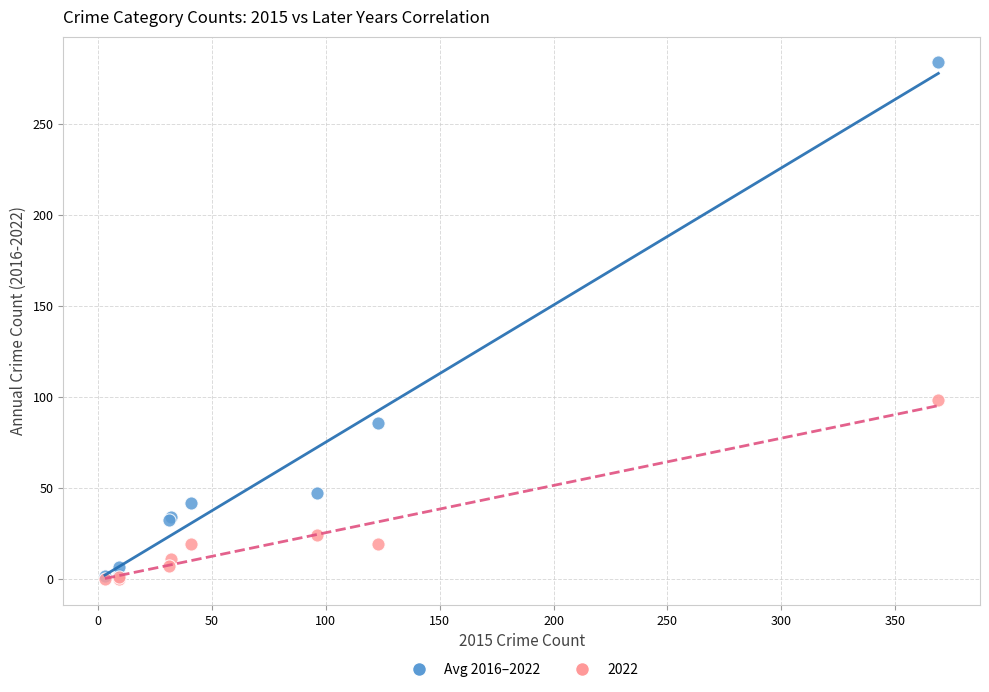

Across all series, what Y value is closest to 141?

98.0